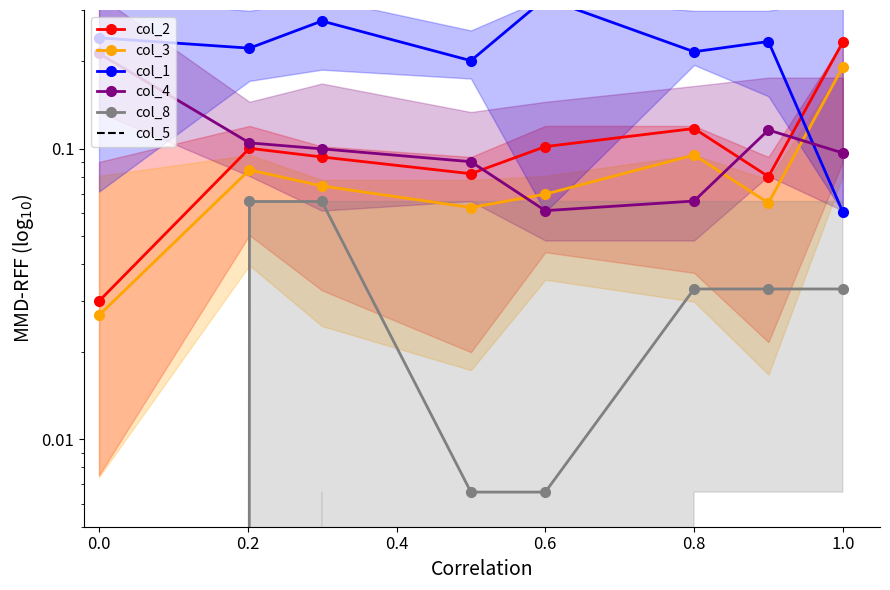

Which label corresponds to the largest value in the chart?

0.6